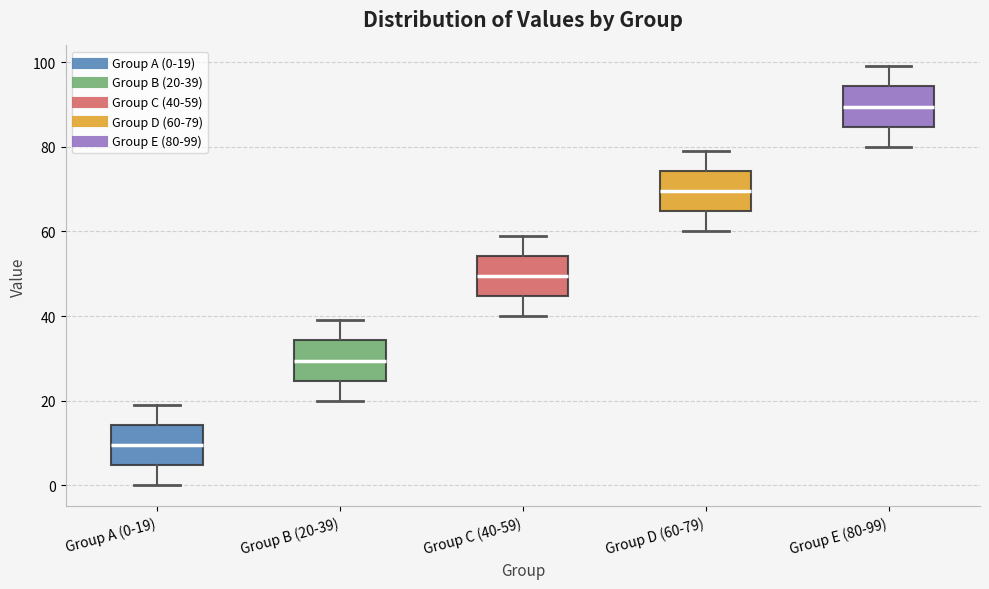

Which box has the highest median line?

Group E (80-99)